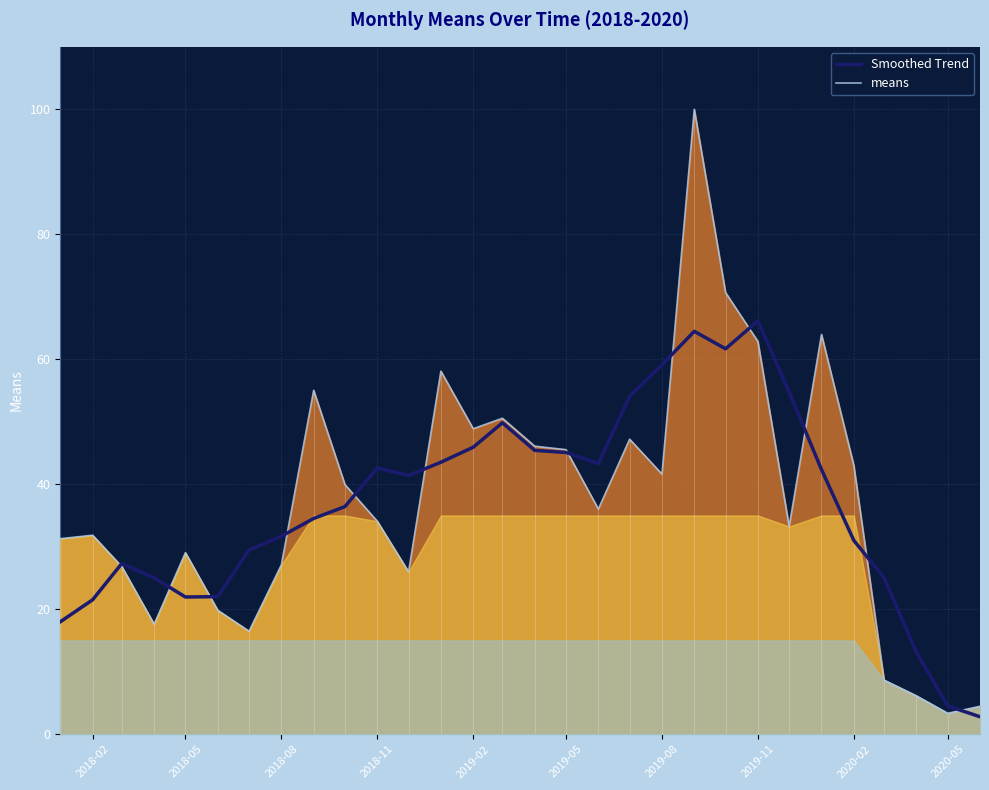

What is the lowest value of the means series?

3.4